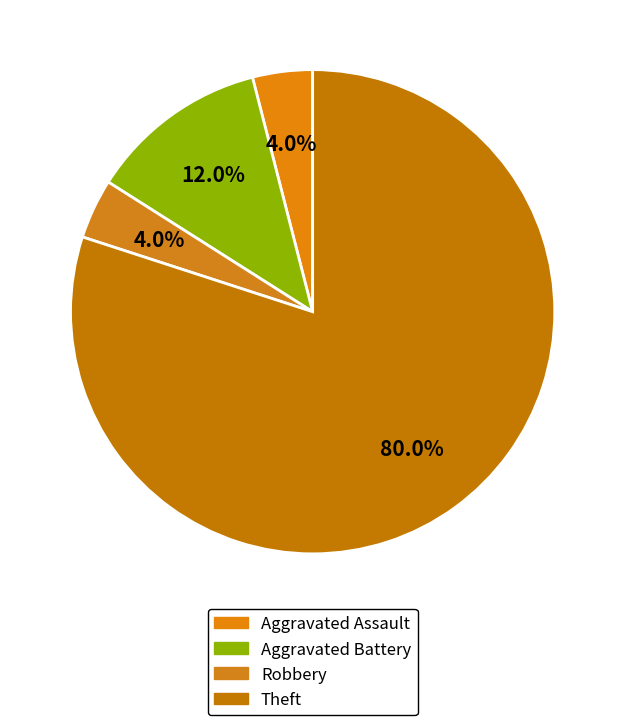

How many slices are in this pie chart?

4